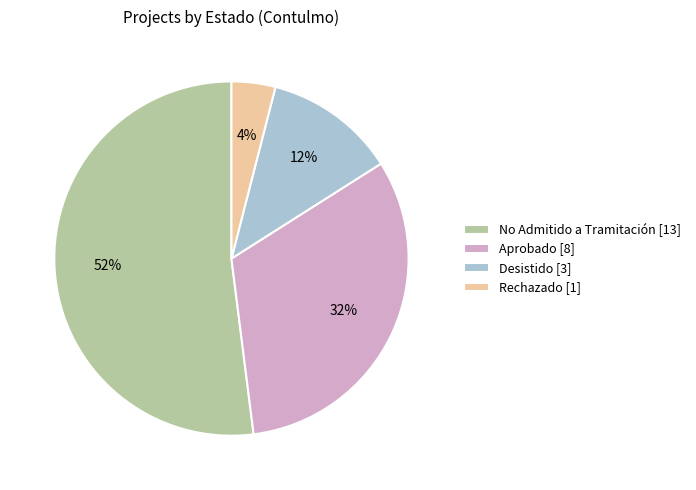

How many slices are in this pie chart?

4